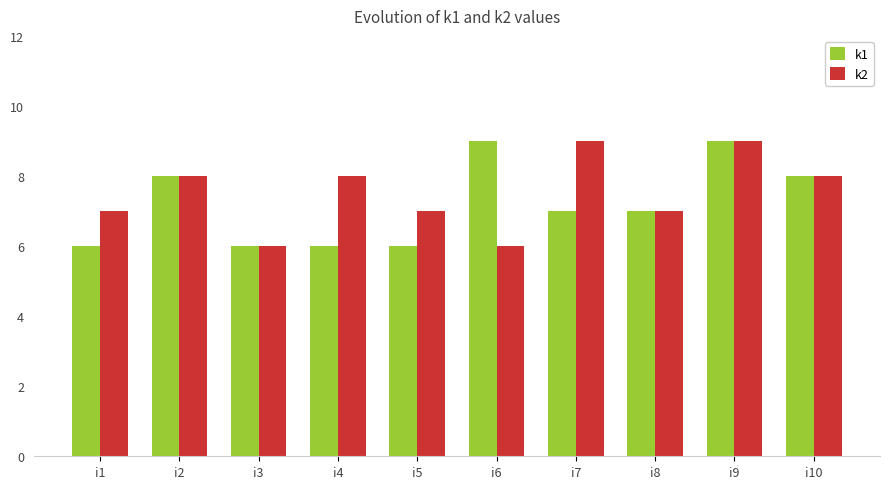

Is it true that k2 equals 4 at i2?

False